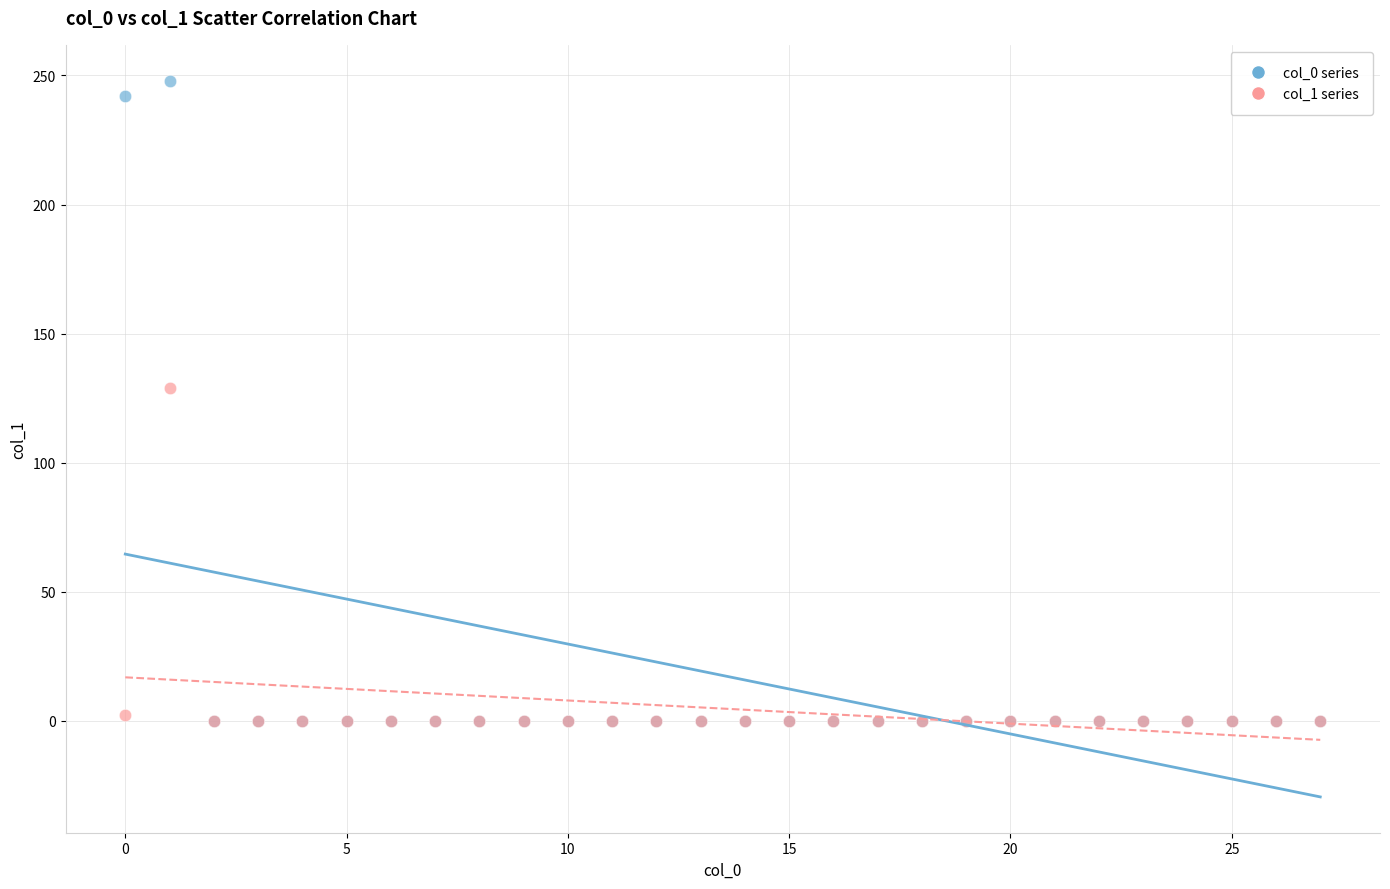

Across all series, what Y value is closest to 124?

129